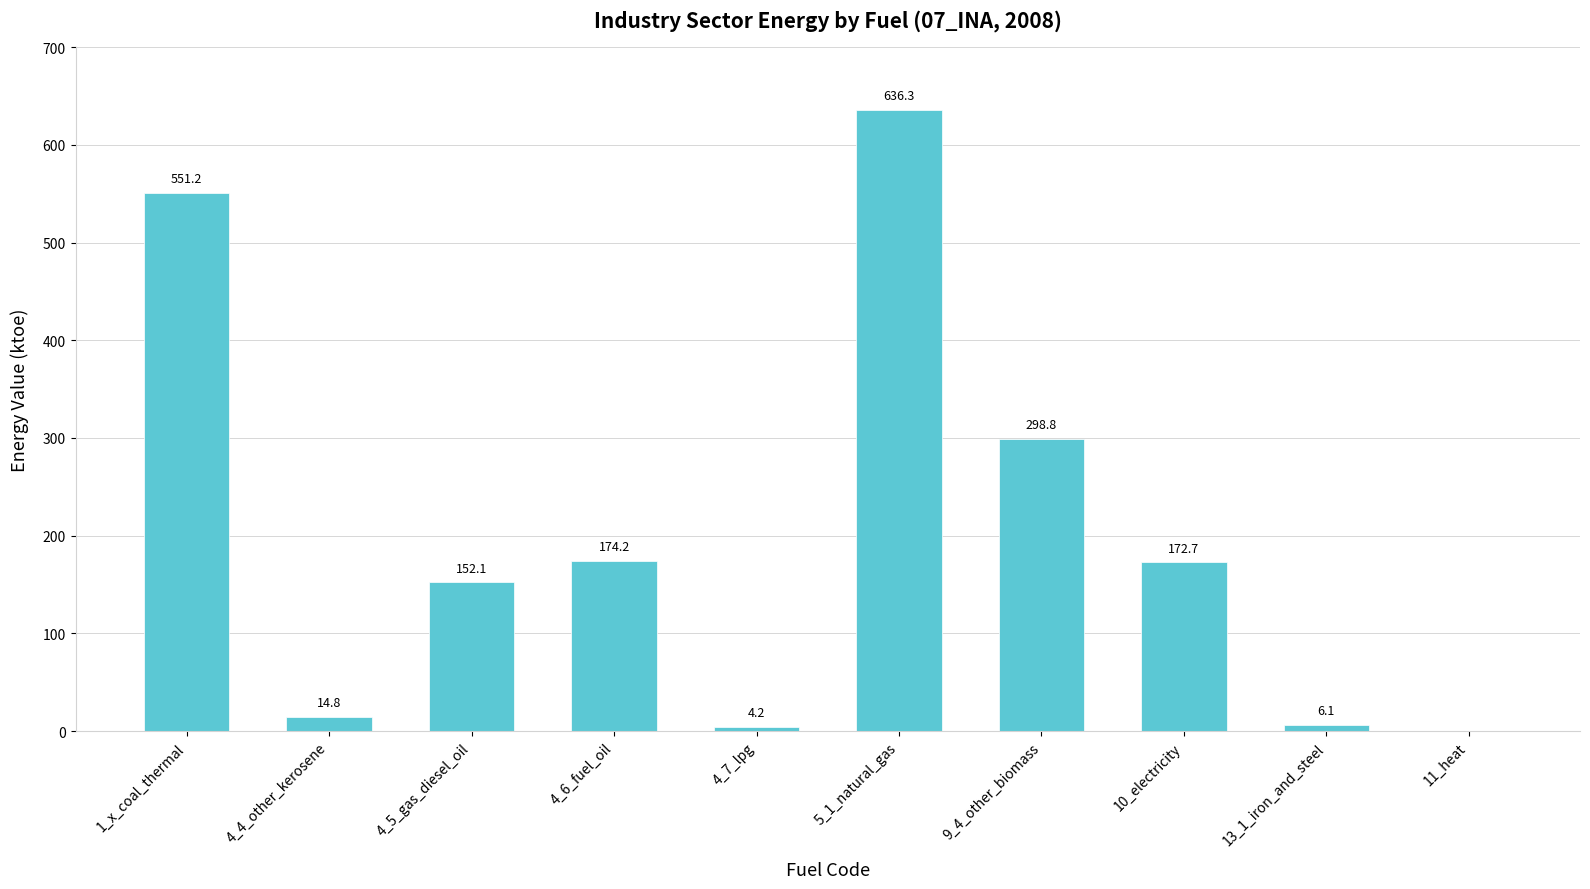

Between 4_6_fuel_oil and 9_4_other_biomass, which is larger?

9_4_other_biomass